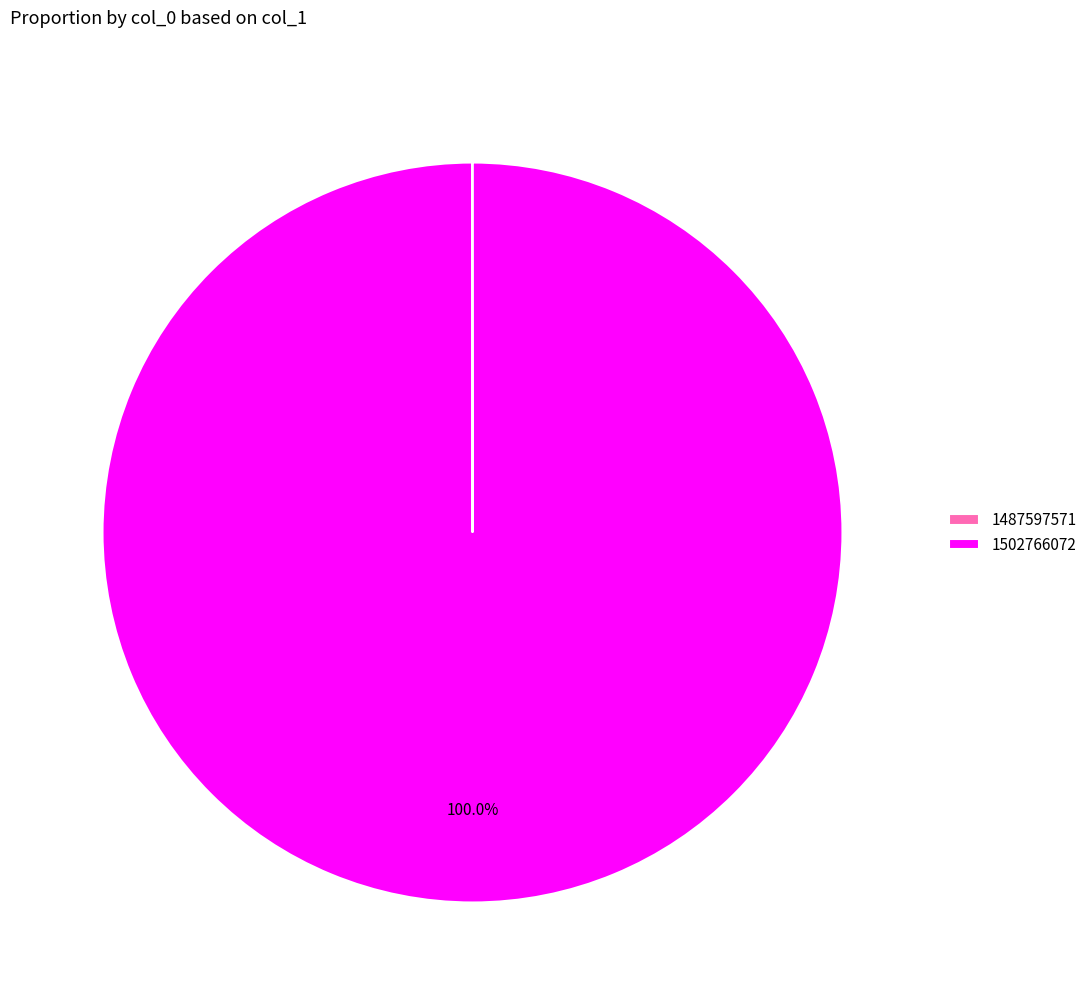

Is there a majority slice in this chart?

Yes